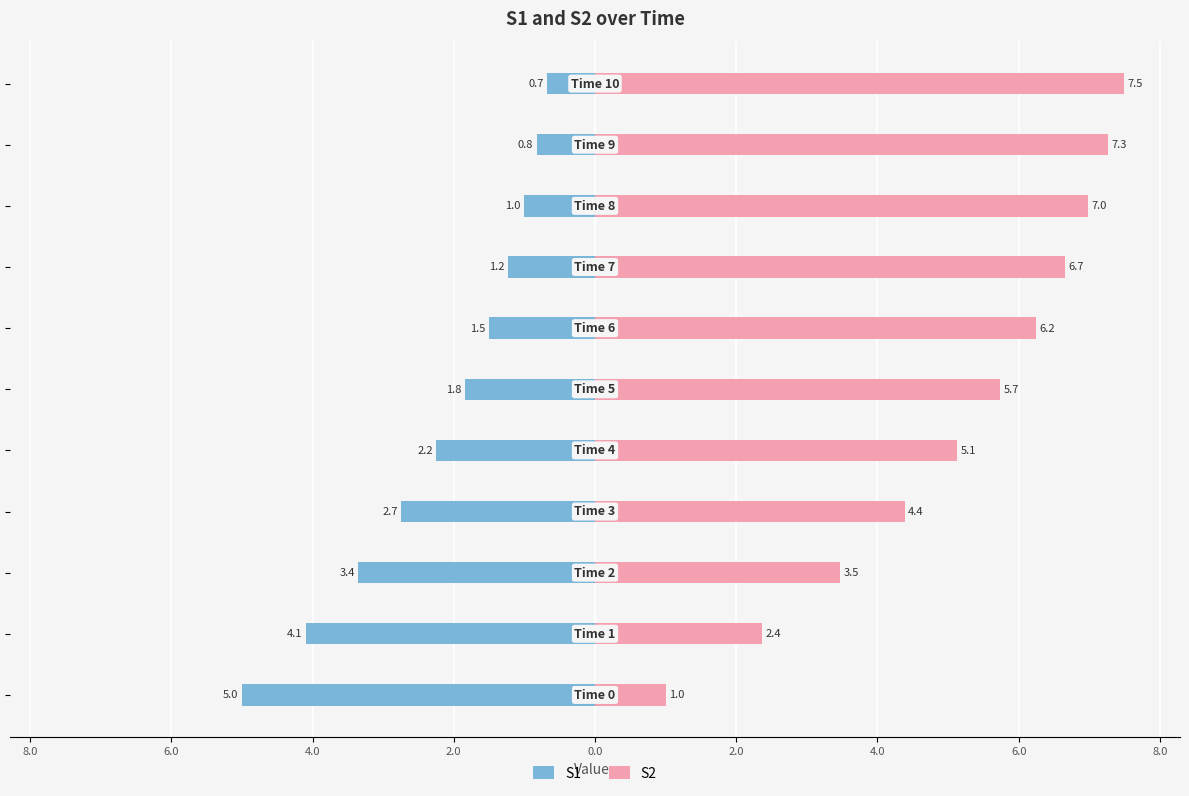

What are all the series names shown in the legend?

S1, S2